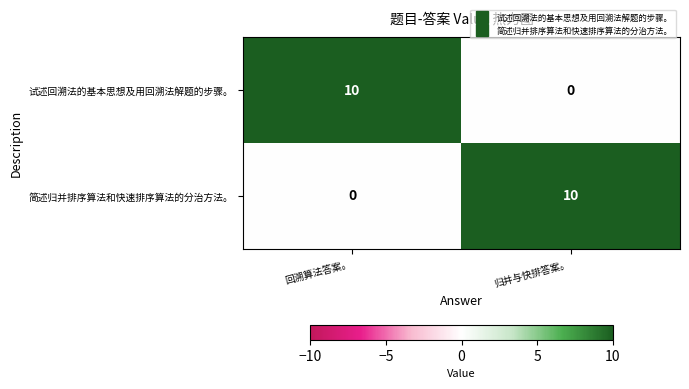

What is the average value of the 试述回溯法的基本思想及用回溯法解题的步骤。 series?

5